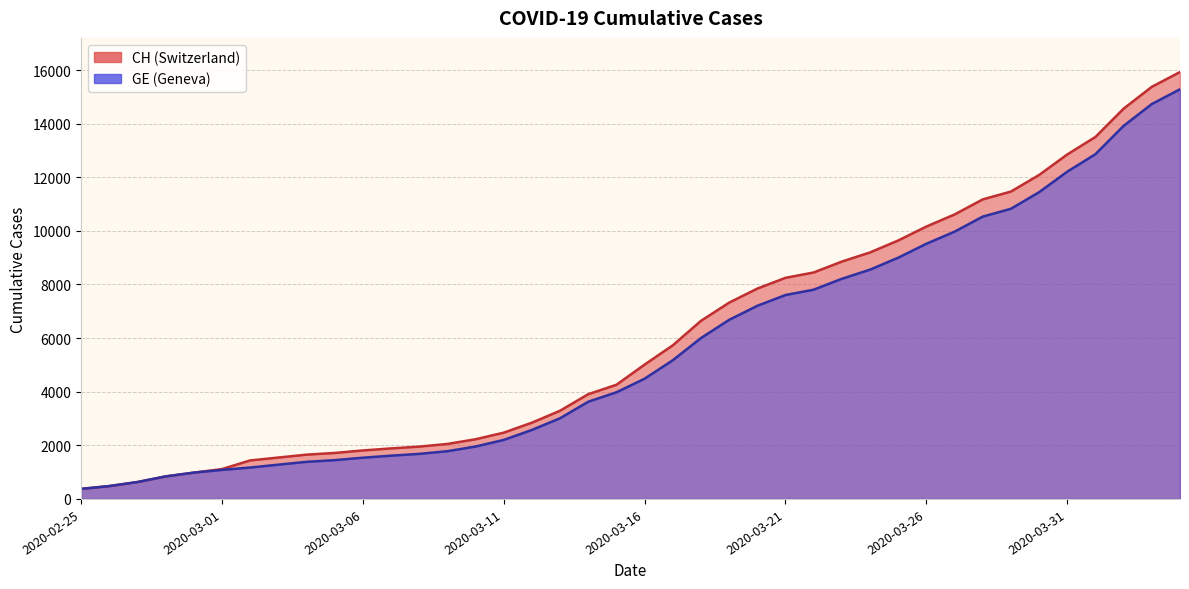

Which has a higher value, 2020-03-12 or 2020-03-23?

2020-03-23